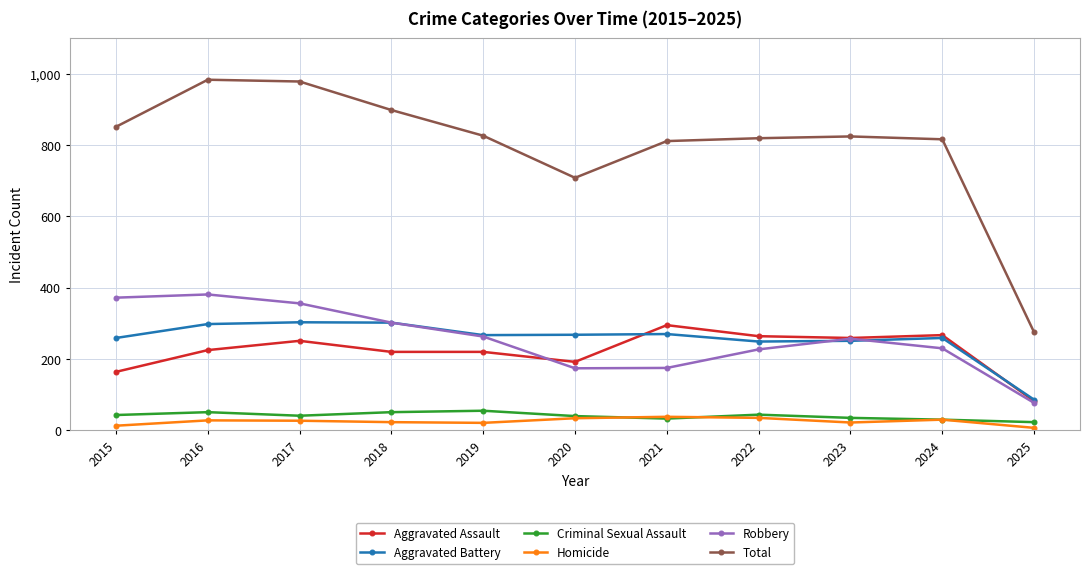

What is the difference between the highest and lowest values at 2017?

951